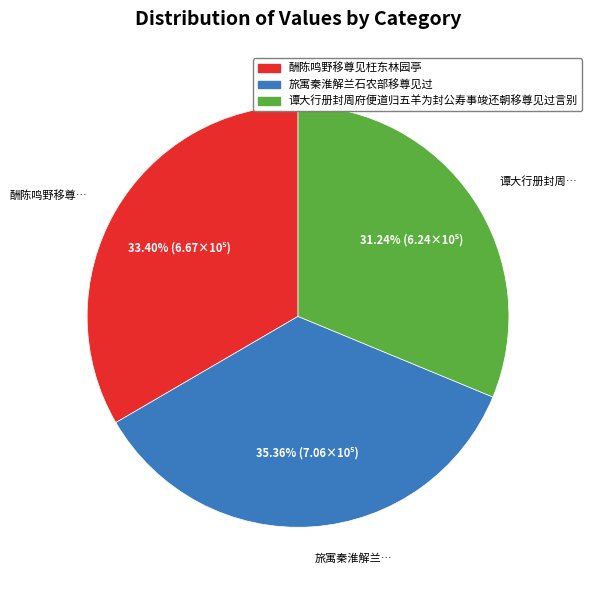

Between 旅寓秦淮解兰石农部移尊见过 and 谭大行册封周府便道归五羊为封公寿事竣还朝移尊见过言别, which is larger?

旅寓秦淮解兰石农部移尊见过